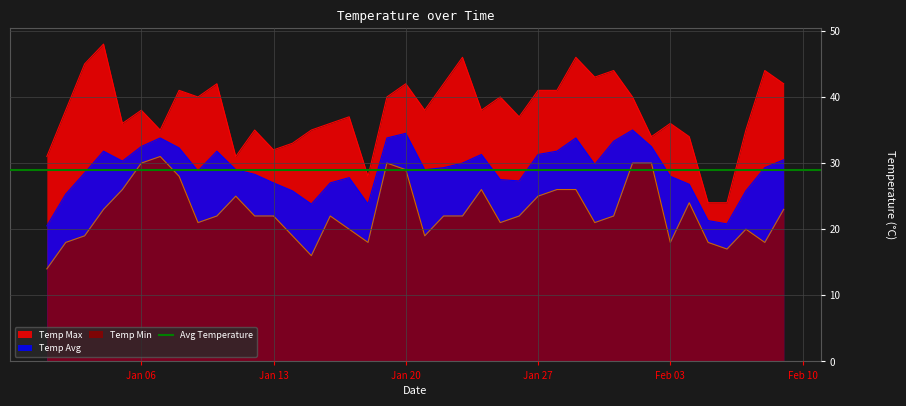

What is the label of the 24th point from the right?

2020-01-17